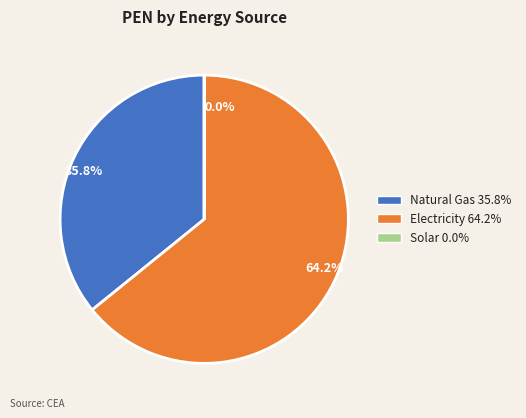

Is the sum of 35.8% and 64.2% greater than half?

Yes